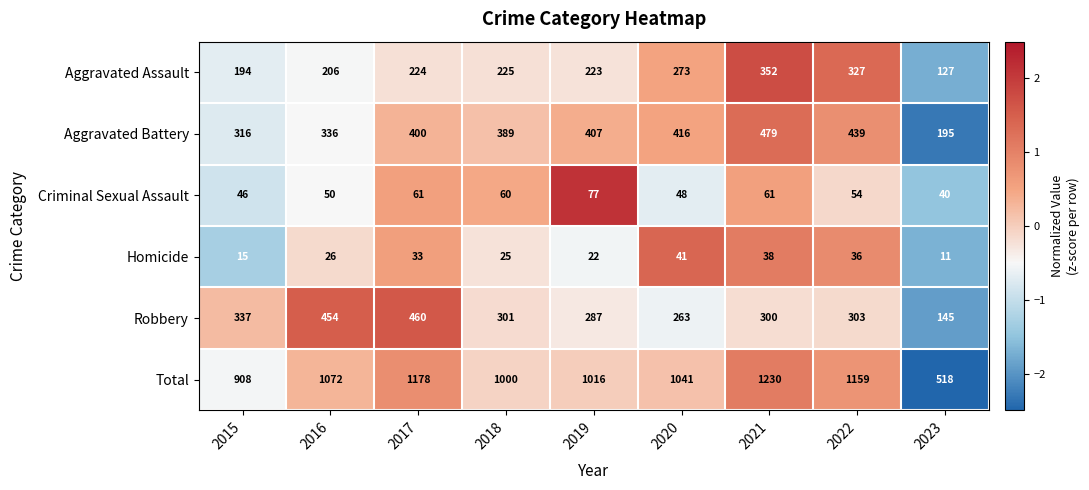

At which category is the sum across all series the highest?

2021